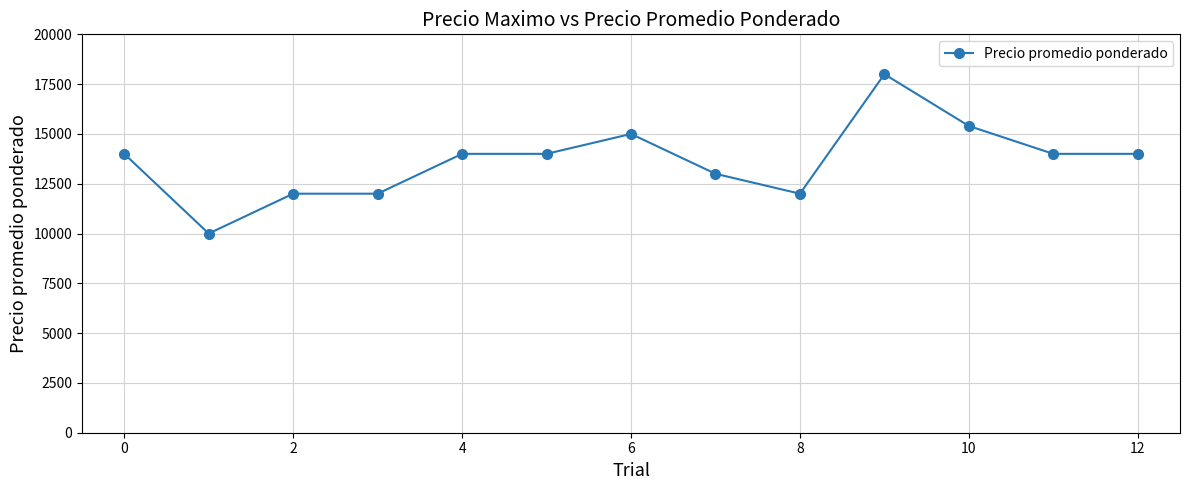

What is the maximum value shown in the chart?

18000